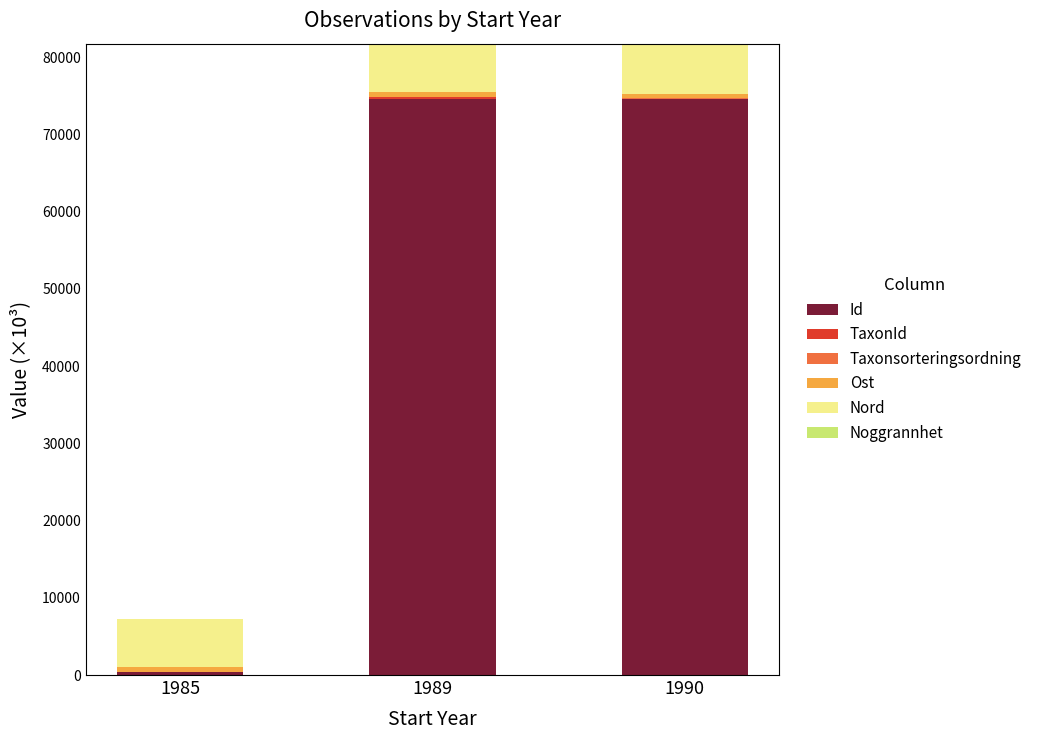

What is the maximum value for Id?

74573.3